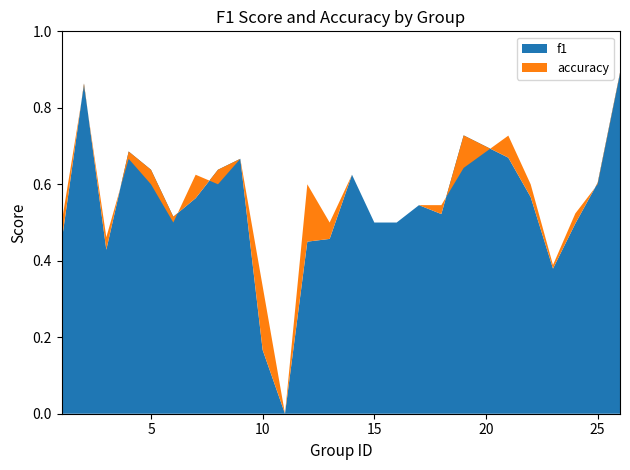

The f1 series shows 0.5 at 13. True or false?

True